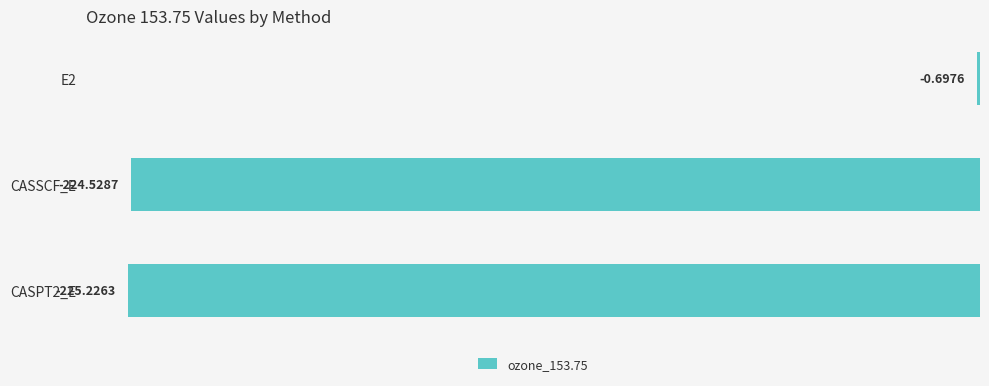

Count the number of values greater than -224.

1